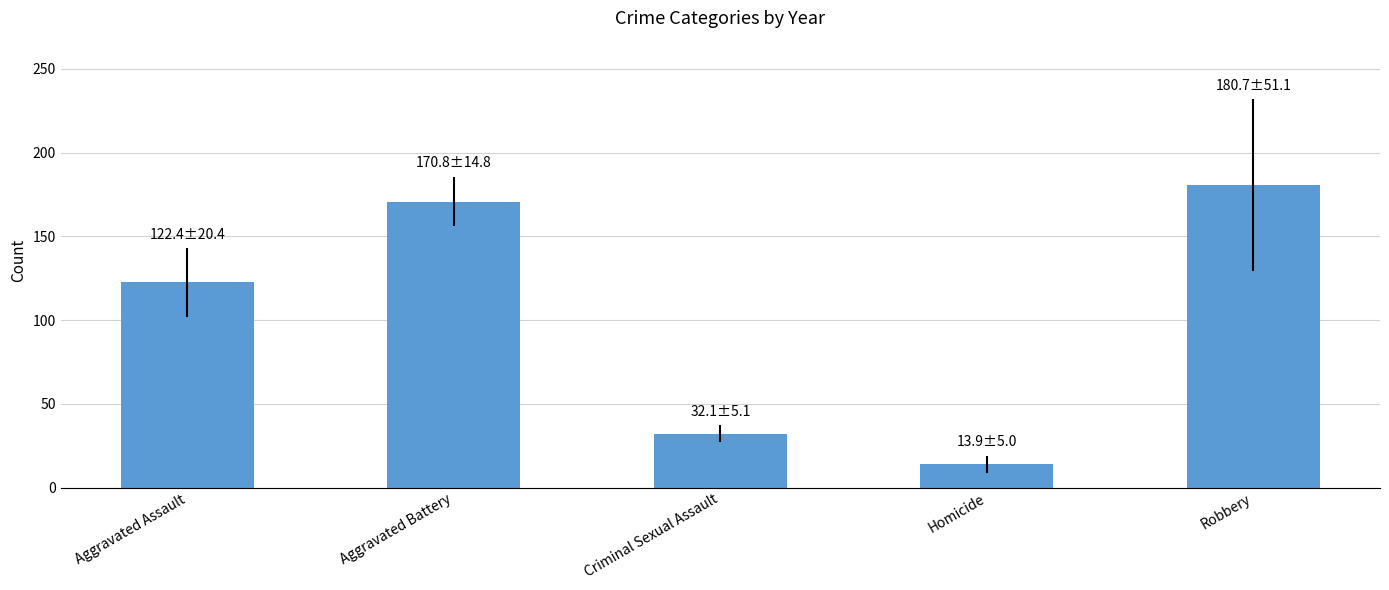

What is the sum of all values?

519.9